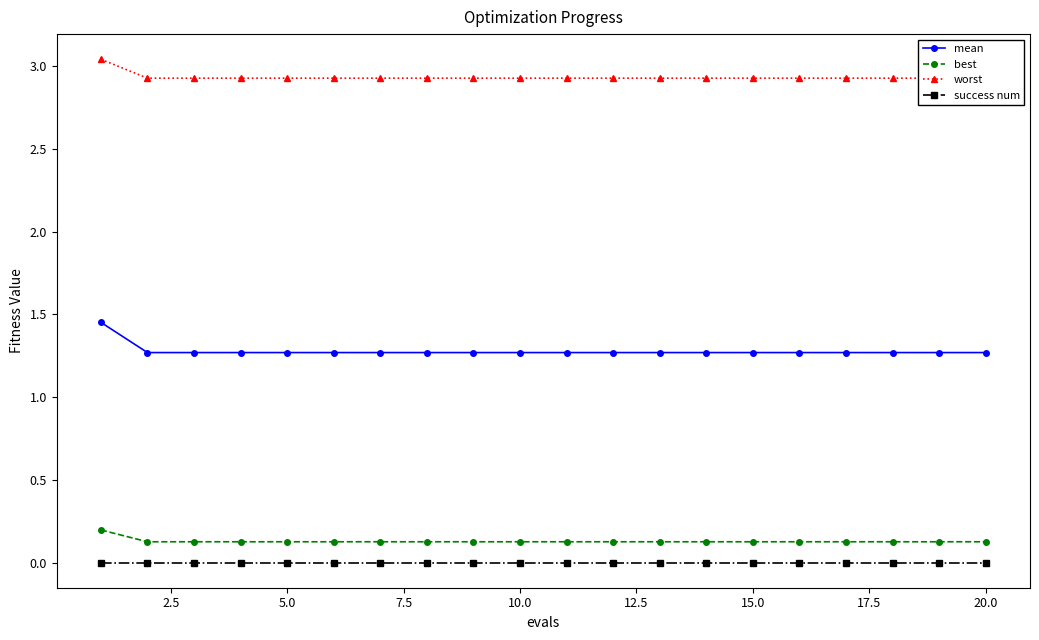

What is the minimum value for mean?

1.3